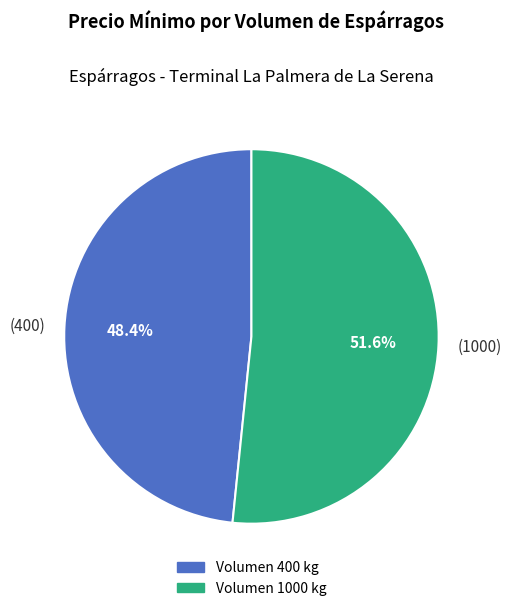

Between (1000) and (400), which is larger?

(1000)